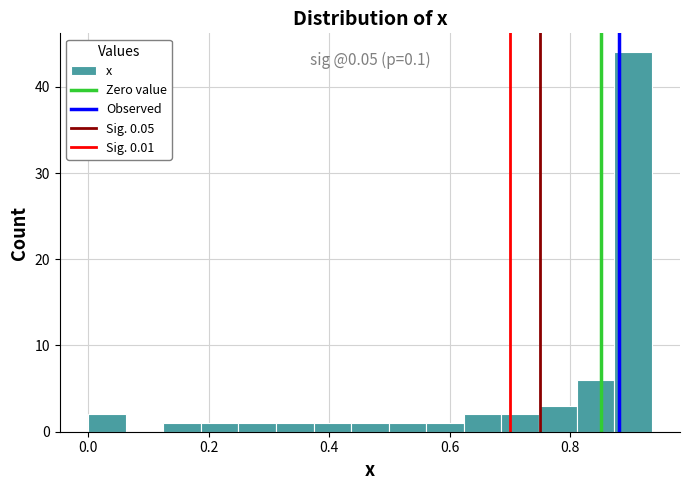

Read against the x-axis, roughly where is the centre of the tallest bar?

0.90